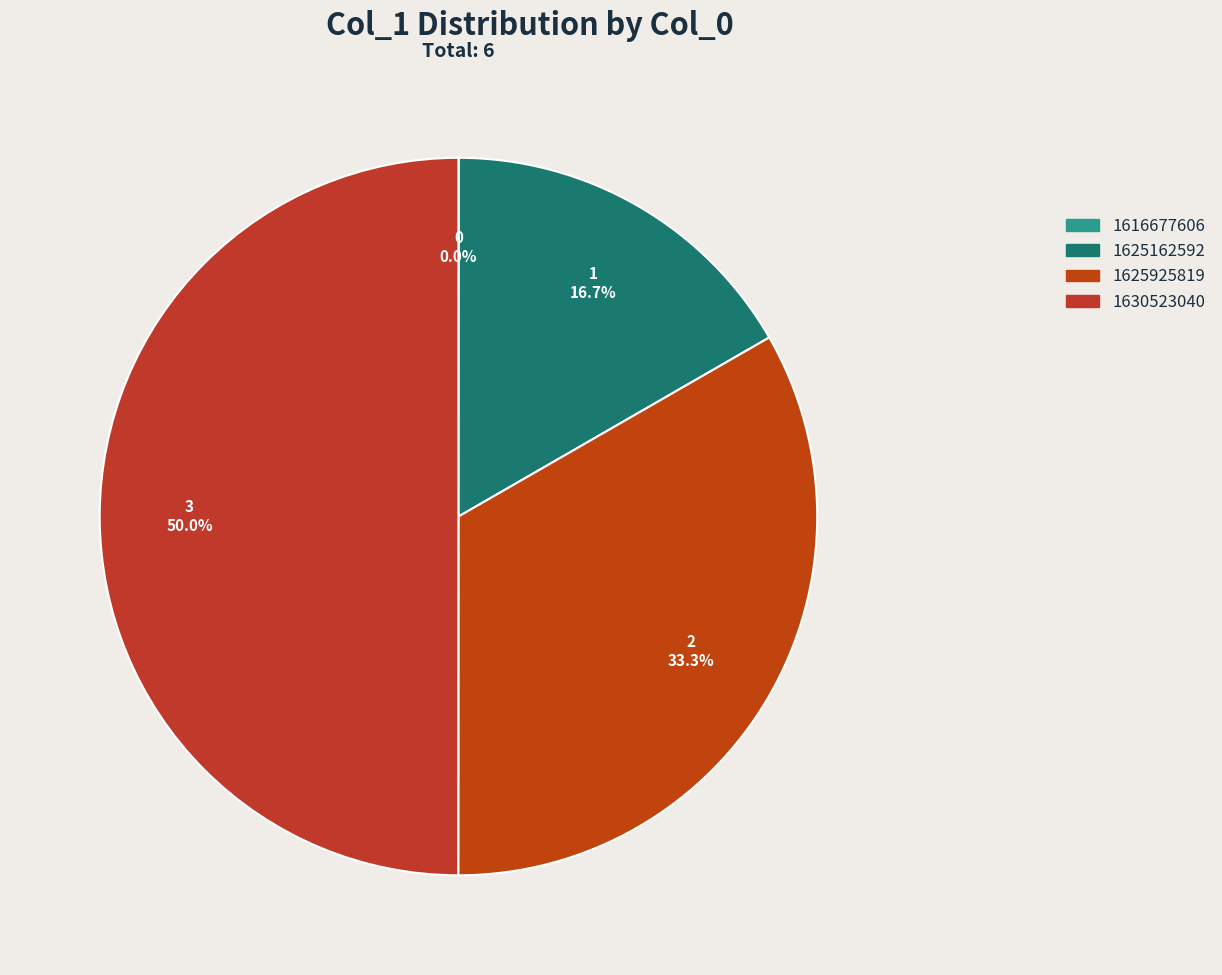

To the nearest percent, what is the difference between the largest and smallest slice percentages?

50%